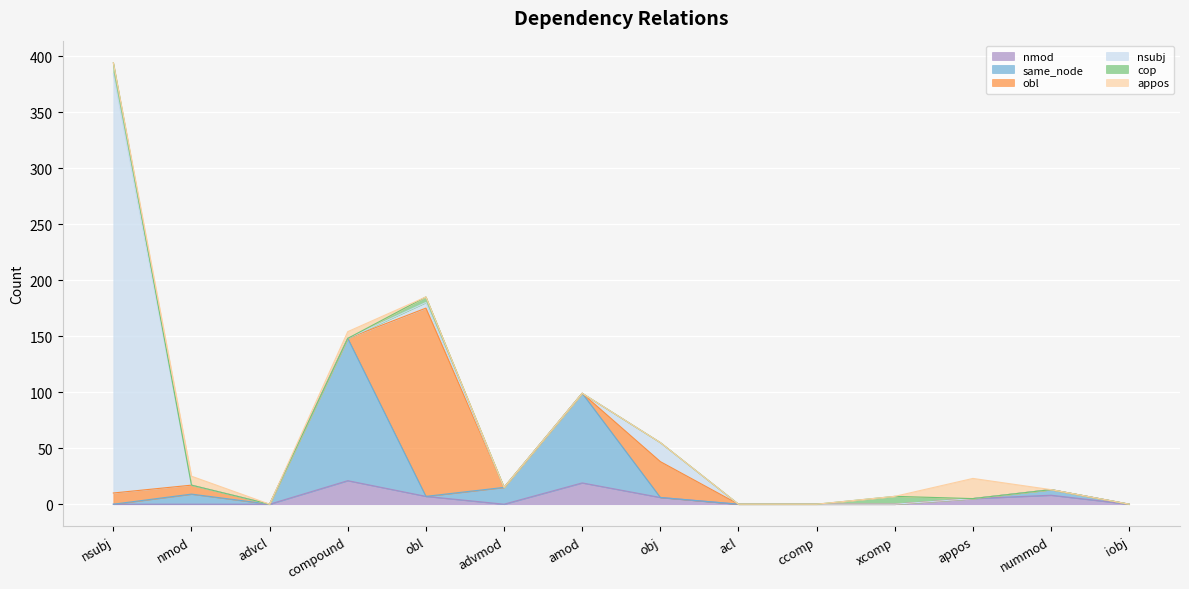

True or false: appos has a value of -9 at acl.

False